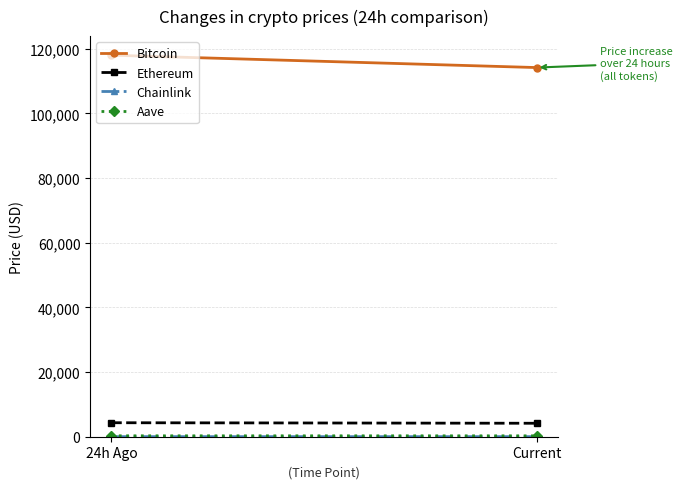

What is the difference between the highest and lowest values at Current?

114148.5